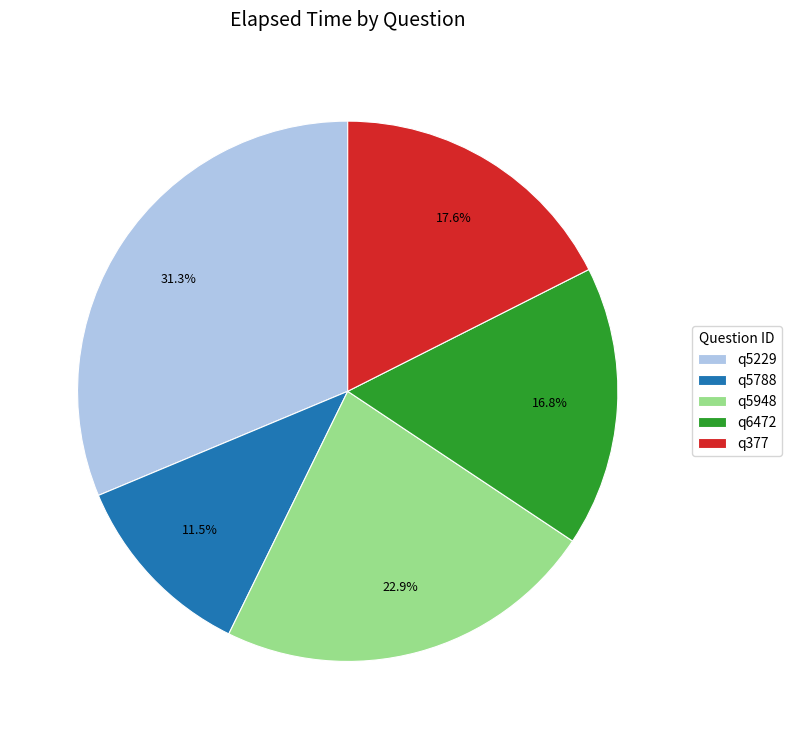

Does any single category account for the majority?

No